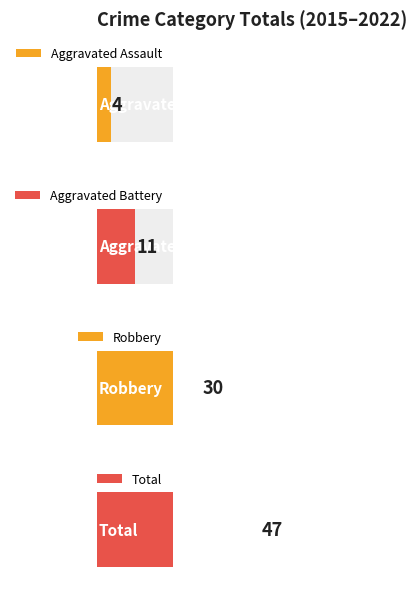

Is the value of Robbery at 2020 greater than the value of Aggravated Assault at 2016?

Yes